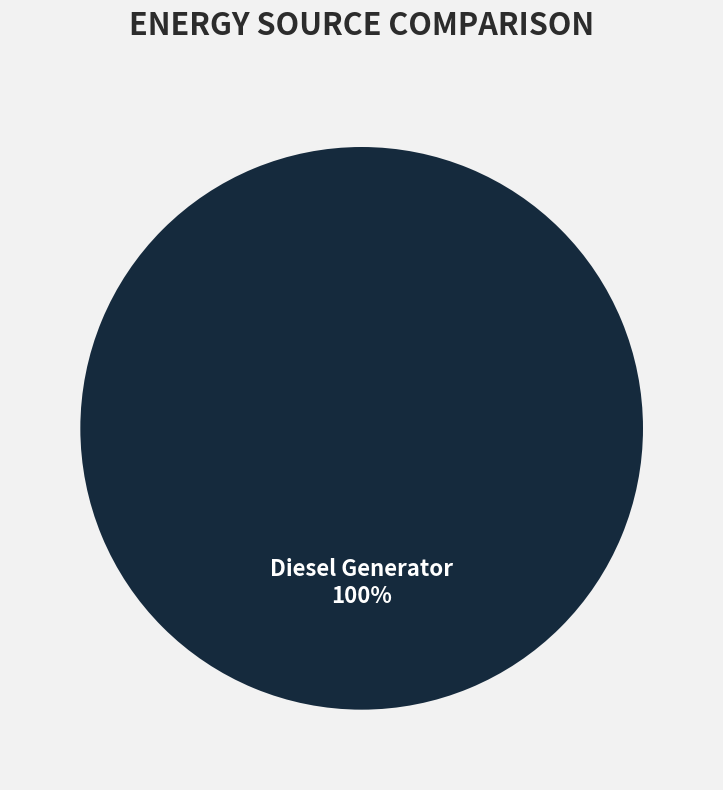

True or false: Diesel Generator accounts for 89% of the total.

False